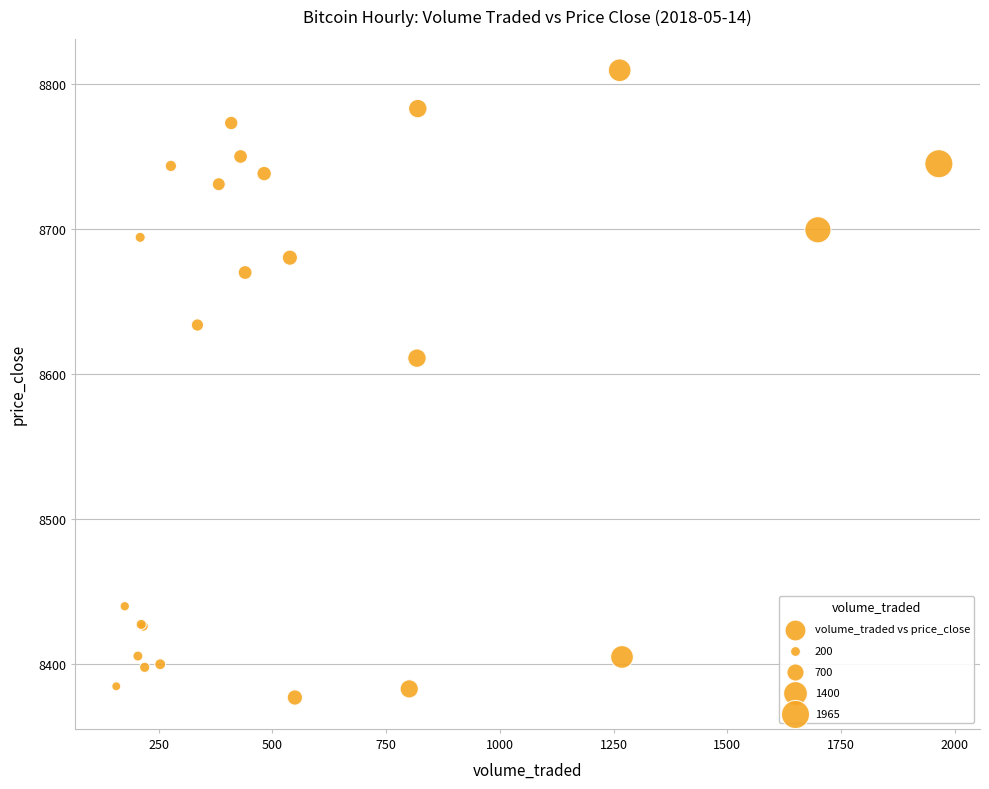

What Y value in the scatter plot is closest to 8593?

8611.0